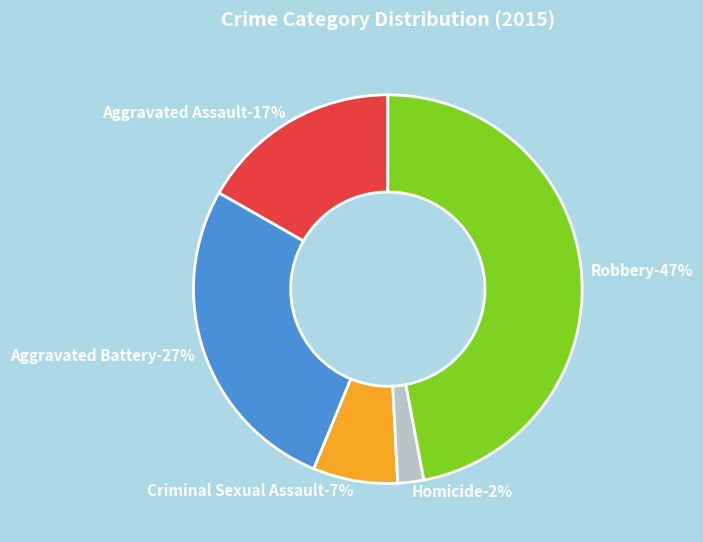

Does any single category account for the majority?

No